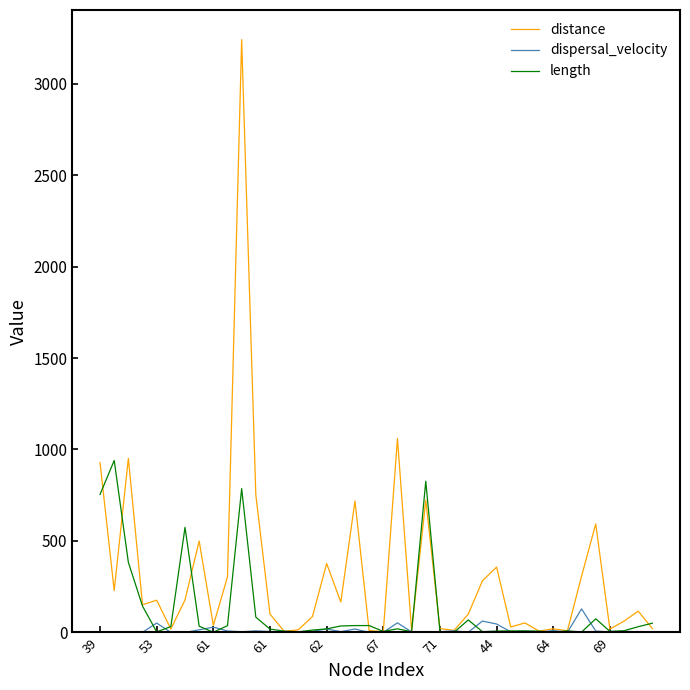

At how many categories does at least one series exceed 2782?

1